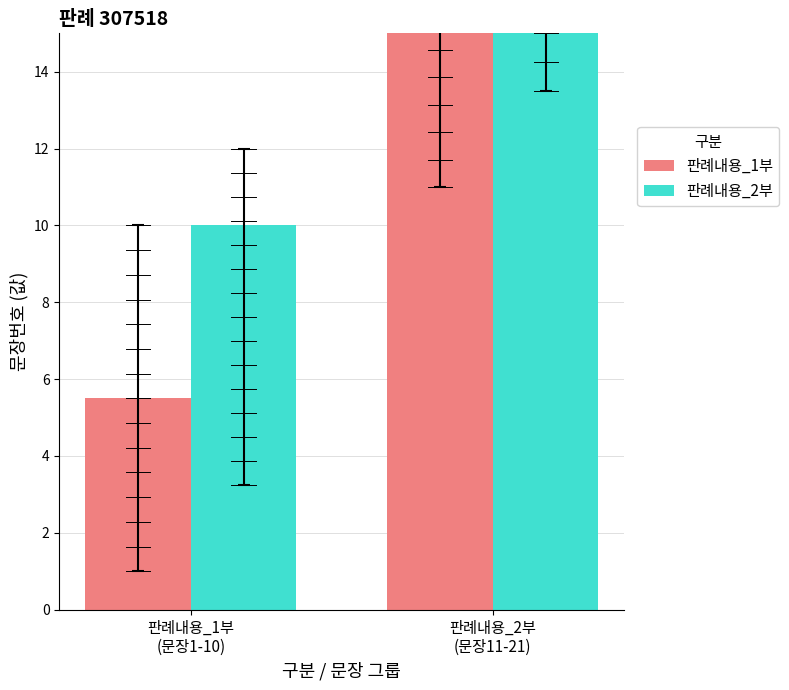

Between 판례내용_1부
(문장1-10) and 판례내용_2부
(문장11-21), which is larger?

판례내용_2부
(문장11-21)